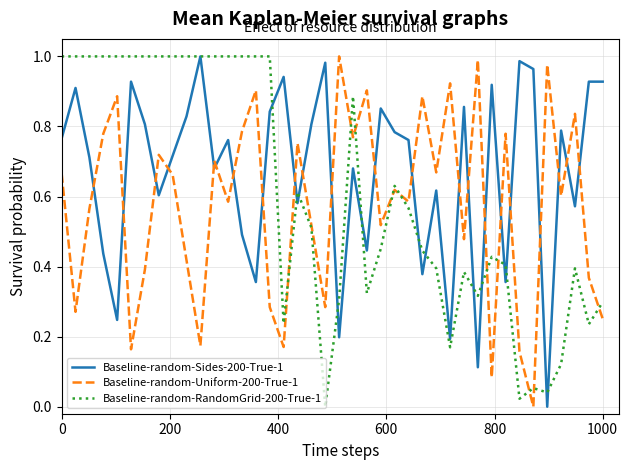

At how many categories does at least one series exceed 0?

40